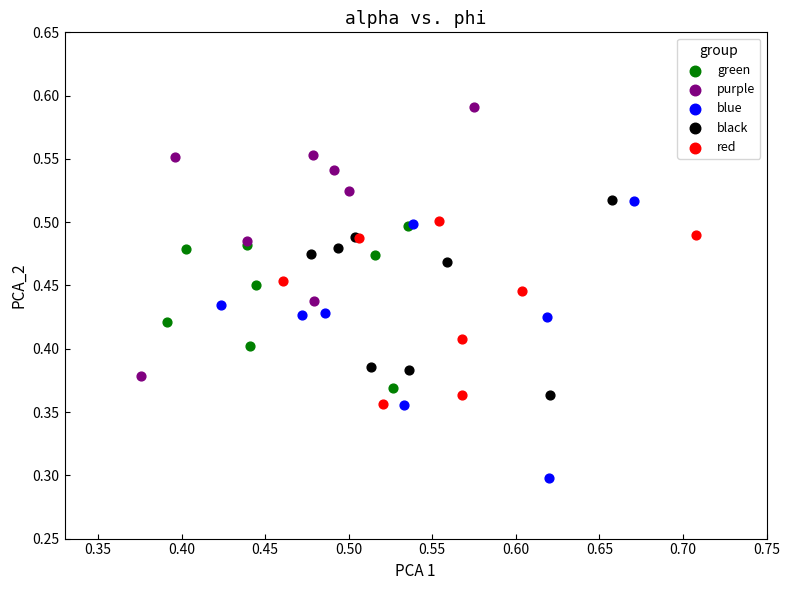

Which series contains the highest Y value?

purple